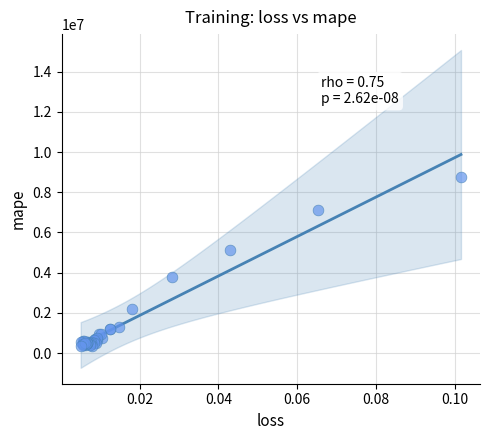

What Y value in the scatter plot is closest to 4537506?

5138089.0